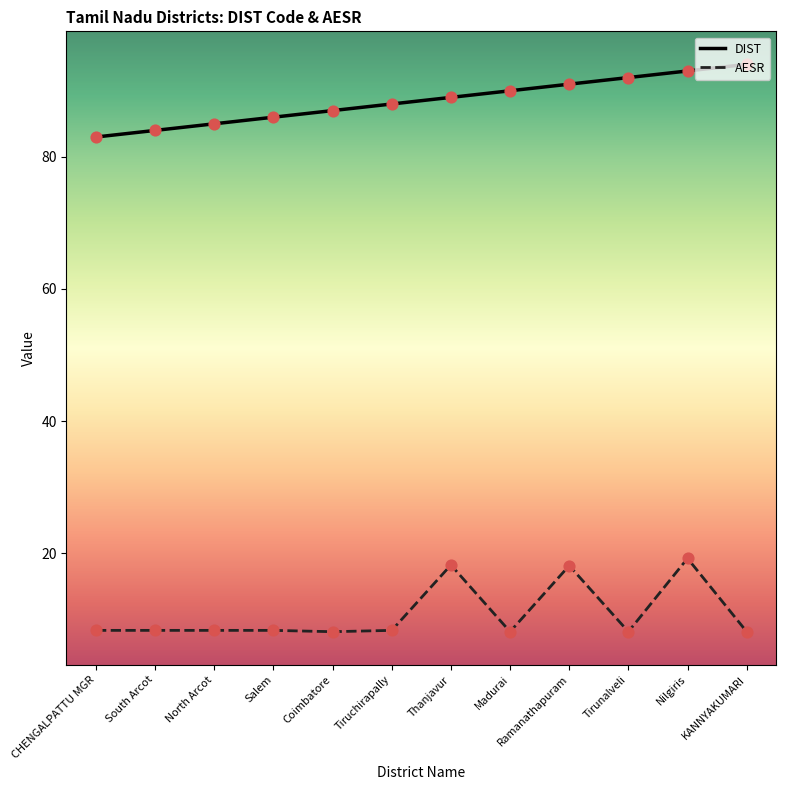

What is the total value across all series at KANNYAKUMARI?

102.1